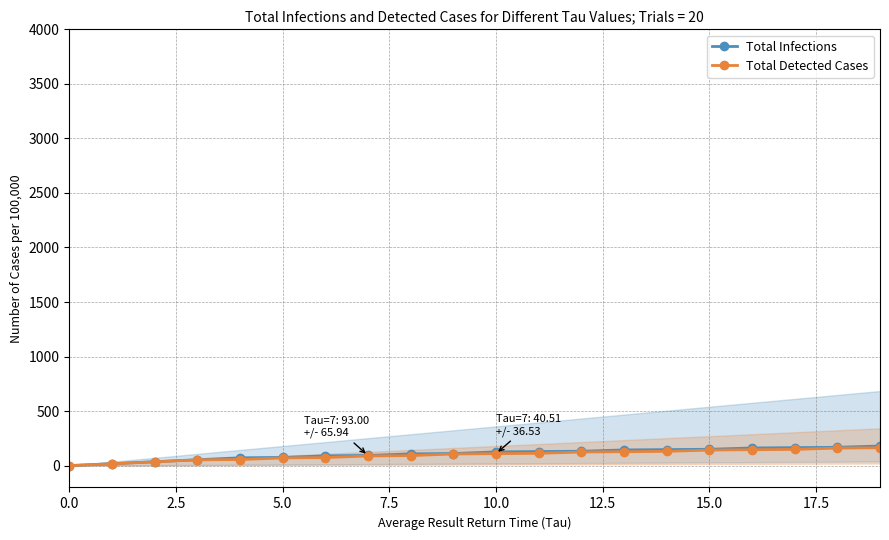

What is the difference between the highest and lowest values at 10.0?

16